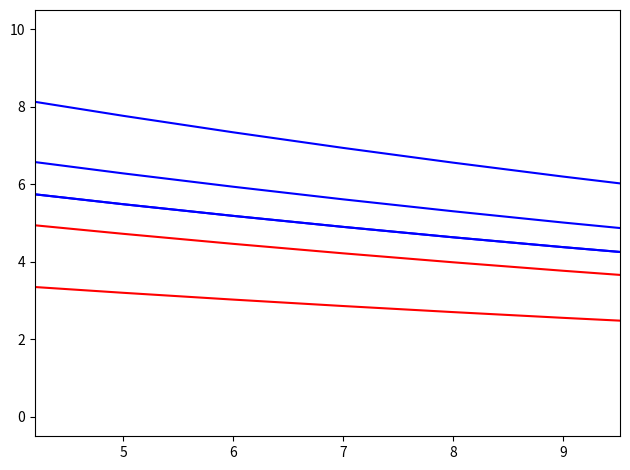

Does the chart display data point markers on the line(s)?

No